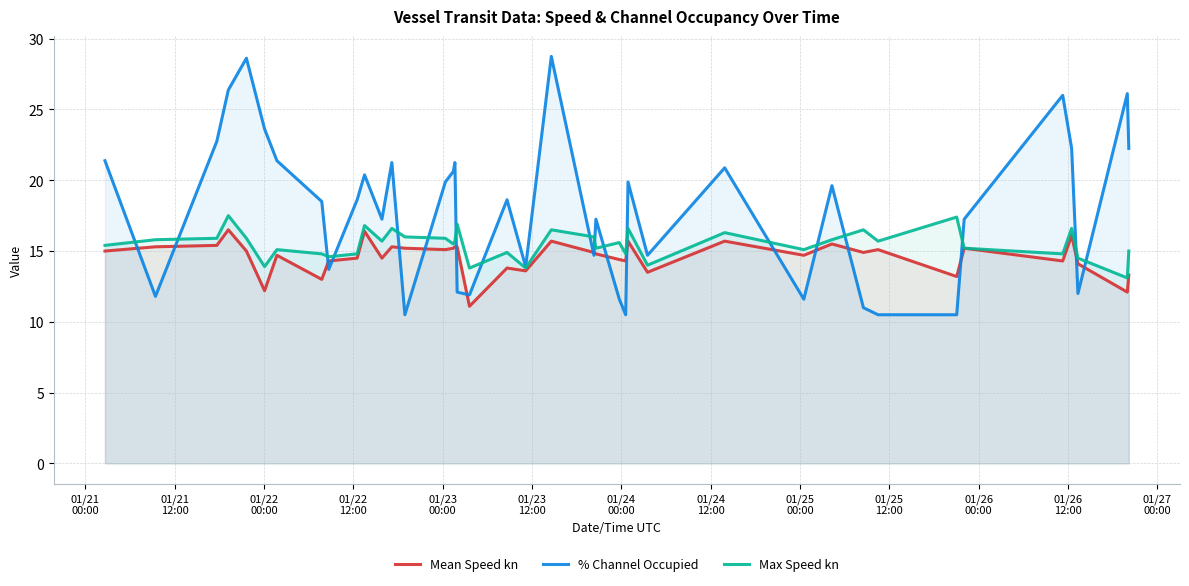

What is the difference between the second highest and minimum values in the % Channel Occupied series?

18.1